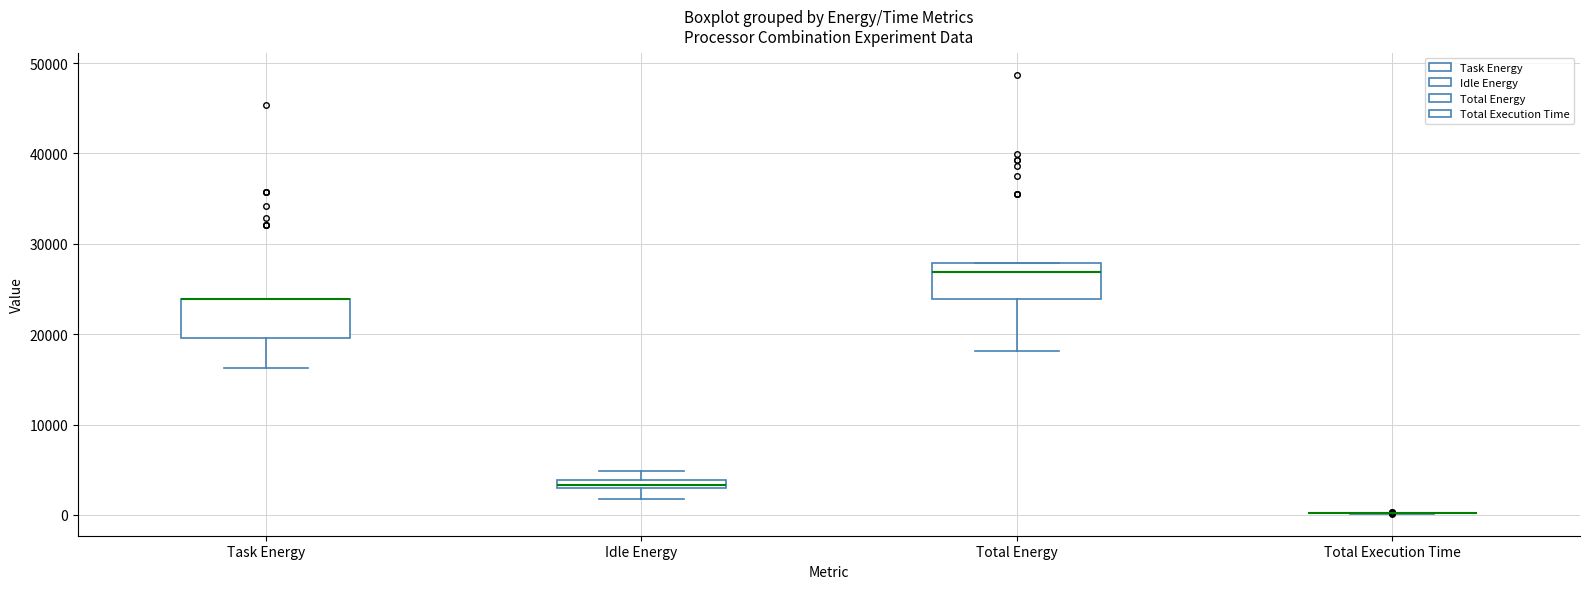

Where does the lower whisker of the box for Task Energy end on the y-axis? The values are not printed on the chart, so give them approximately, as read against the axis.

16000